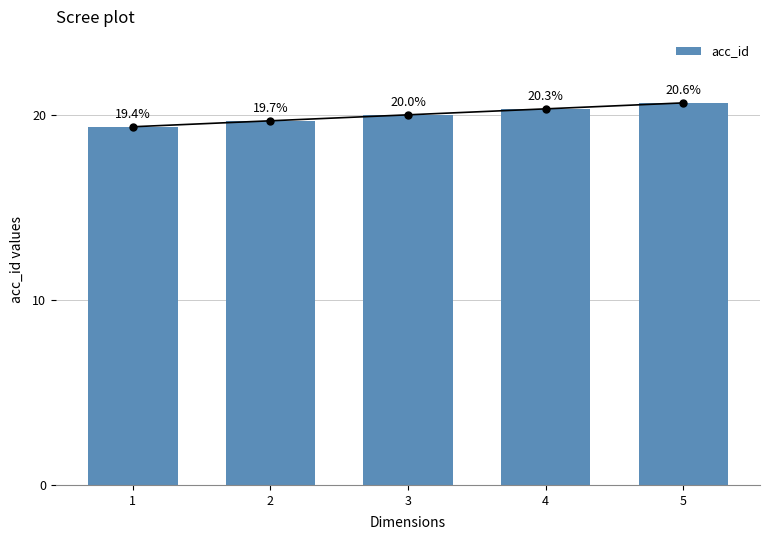

Read the value at 2.

19.7